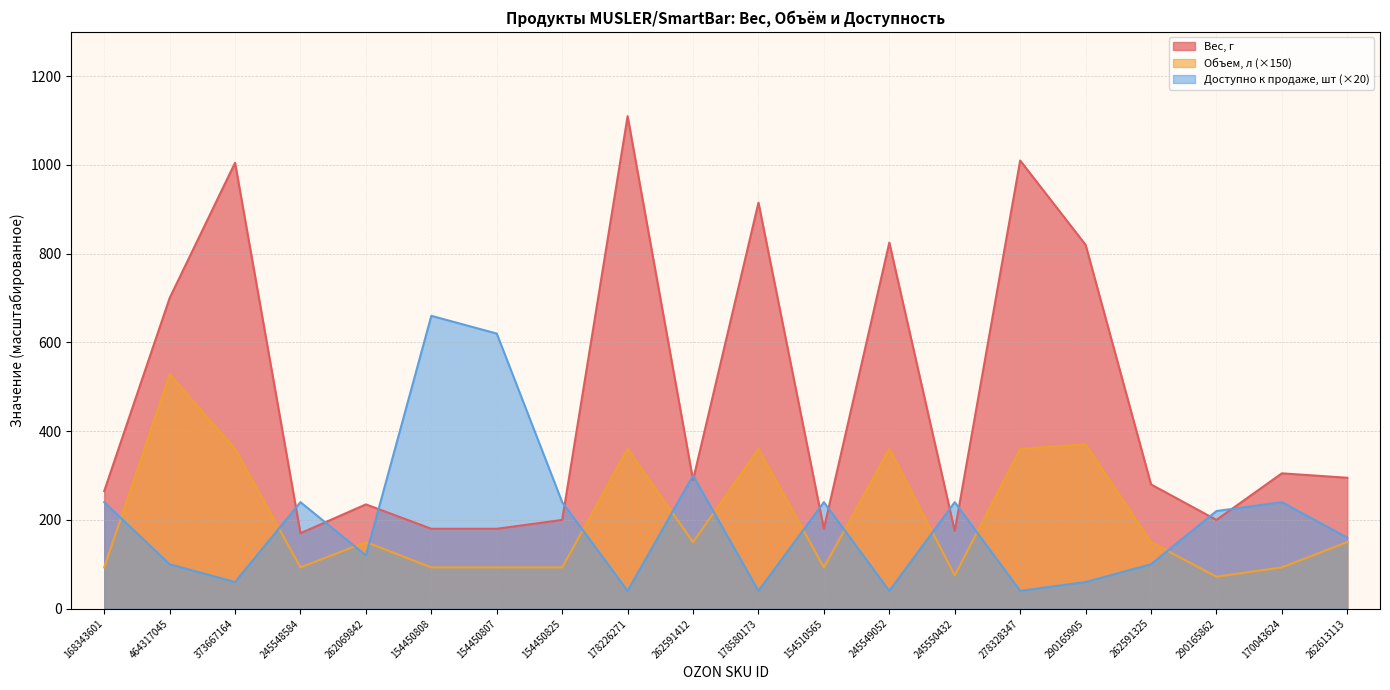

Count the number of categories in the chart.

20